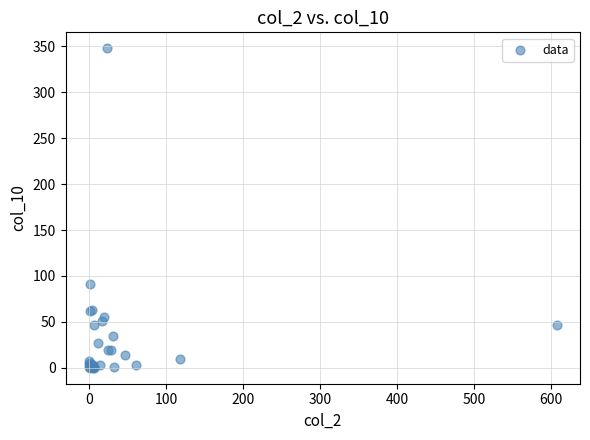

What Y value in the scatter plot is closest to 174?

91